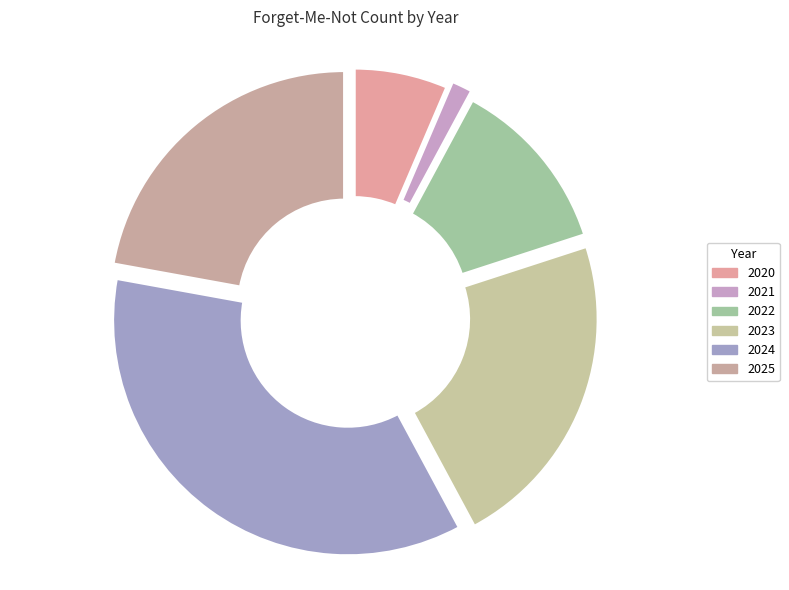

How many slices are in this pie chart?

6